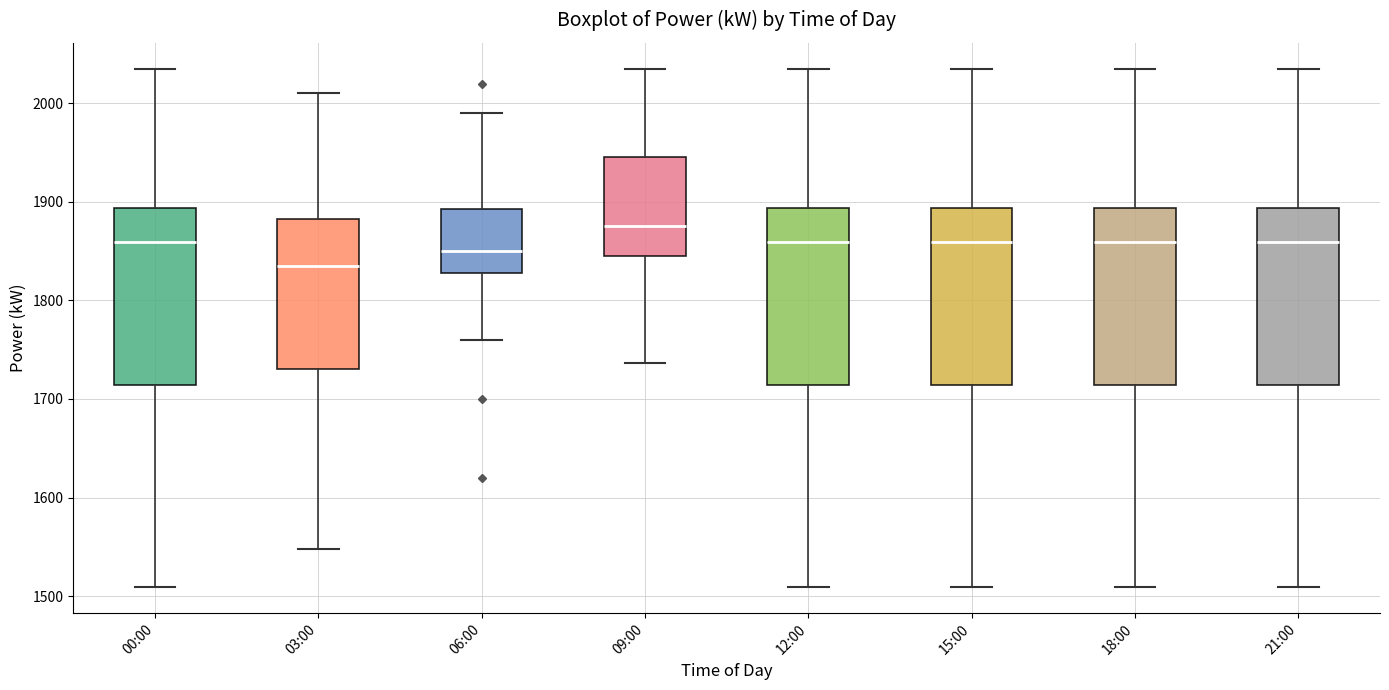

Where does the upper whisker of the box for 15:00 end on the y-axis? The values are not printed on the chart, so give them approximately, as read against the axis.

2040